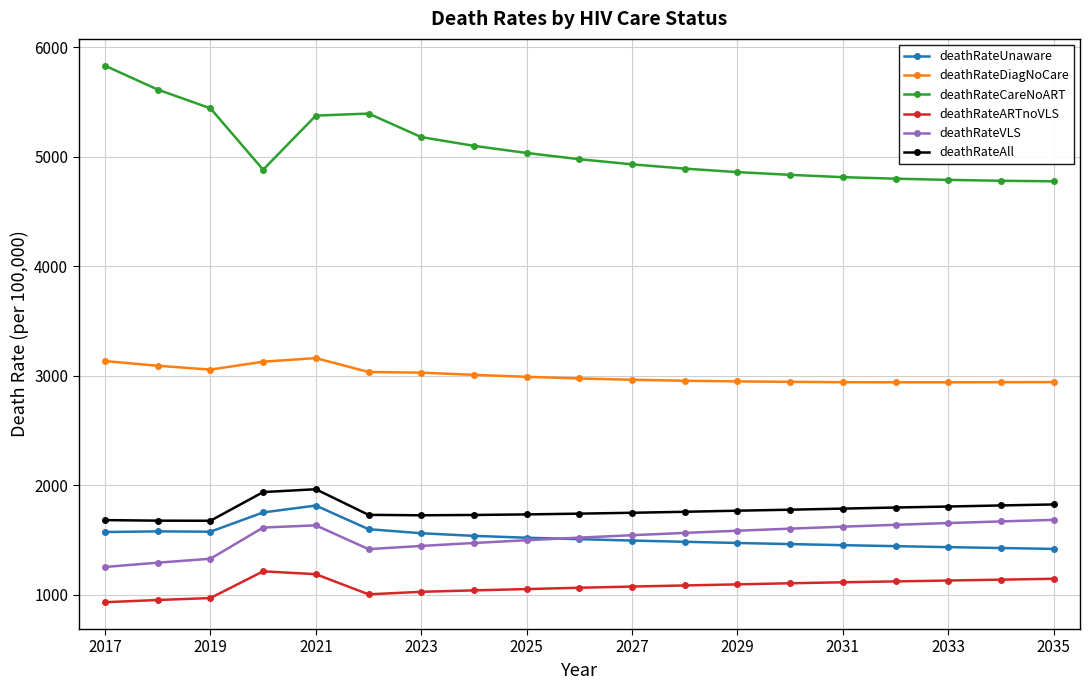

What is the maximum value for deathRateAll?

1963